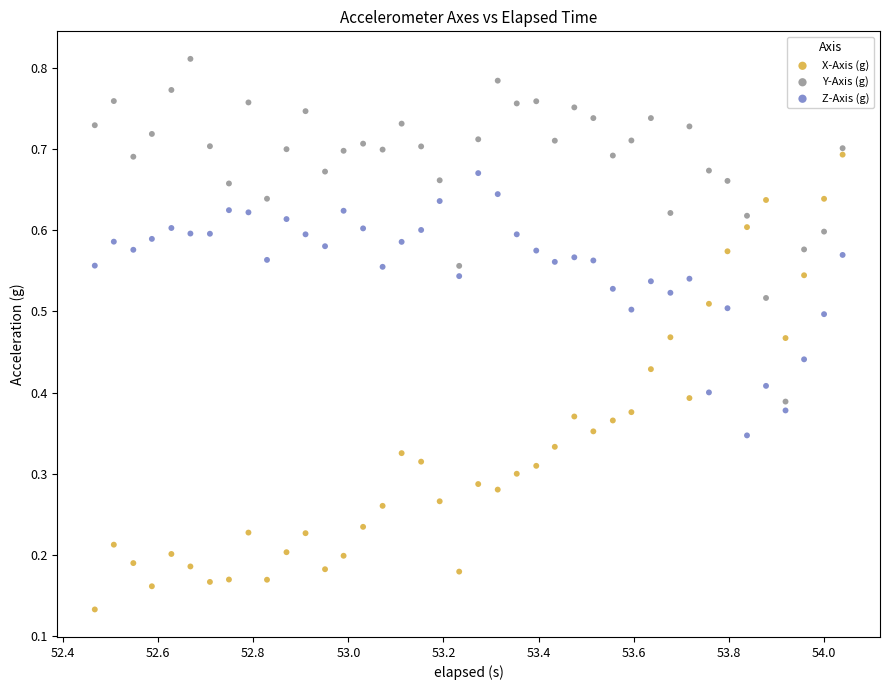

Which series contains the lowest Y value?

X-Axis (g)